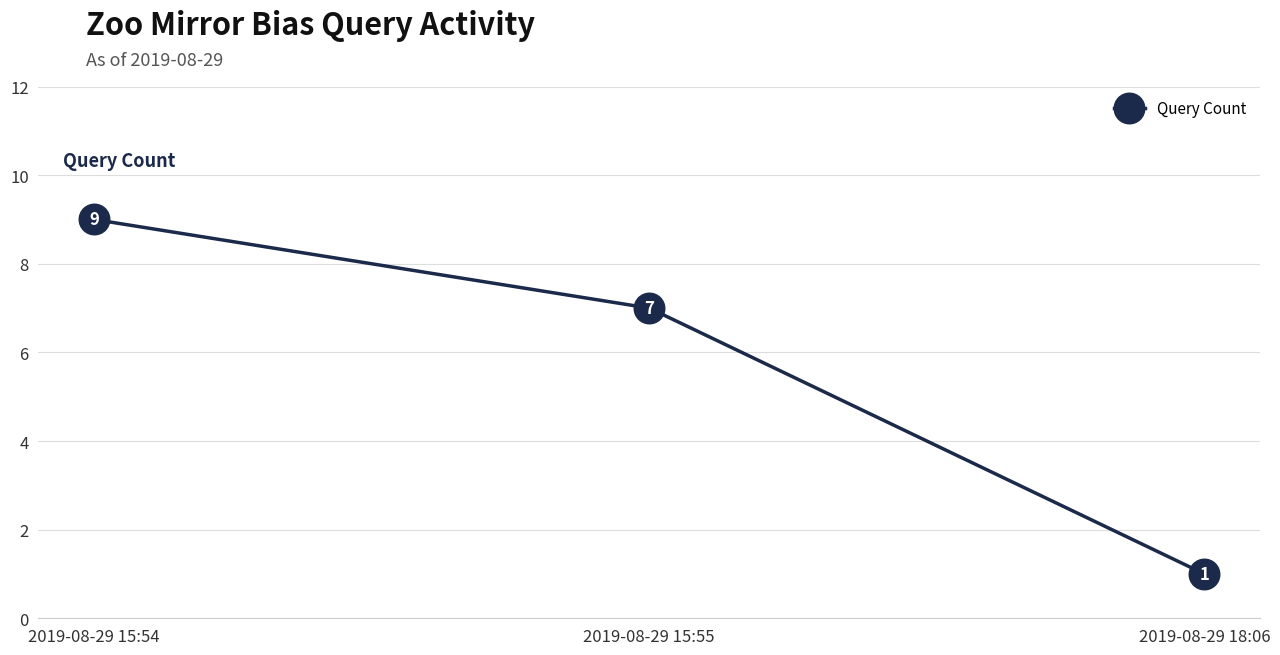

At which label is the value closest to 5?

2019-08-29 15:55